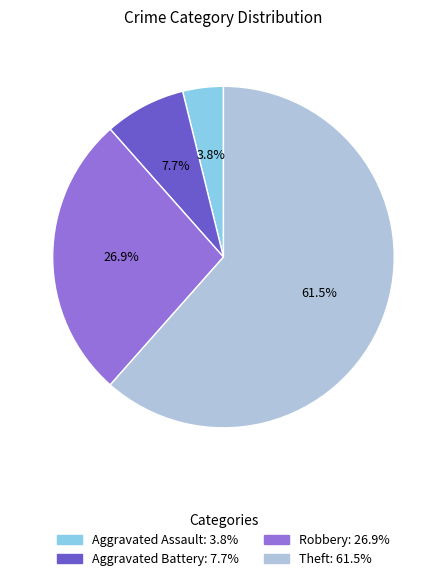

What is the majority slice?

Theft